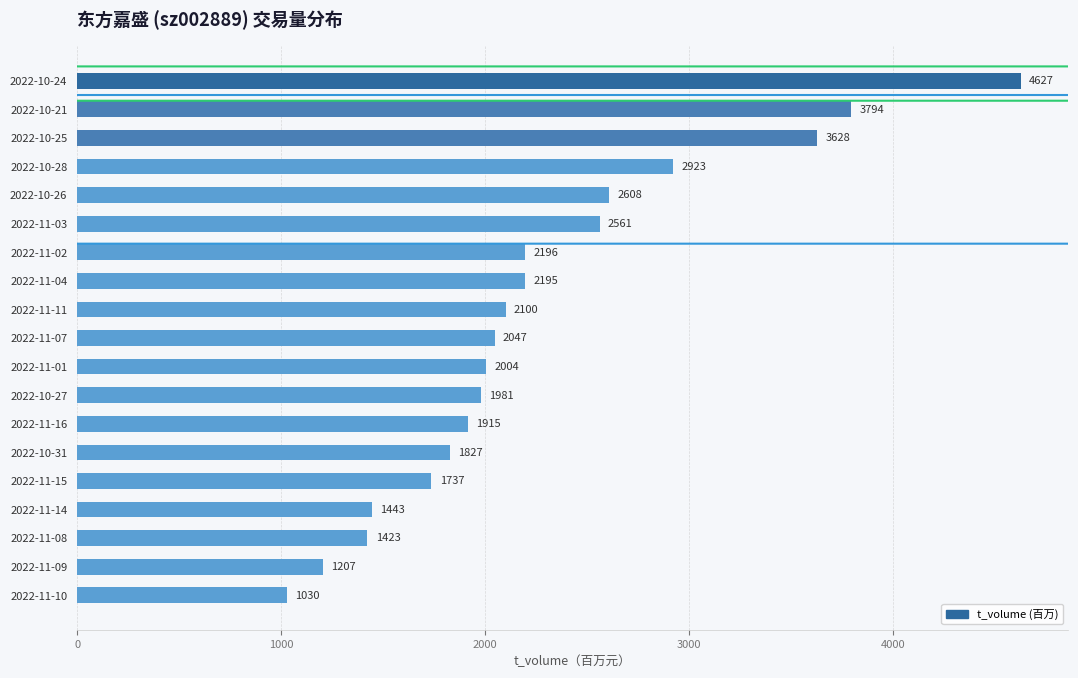

What is the minimum value shown in the chart?

1030